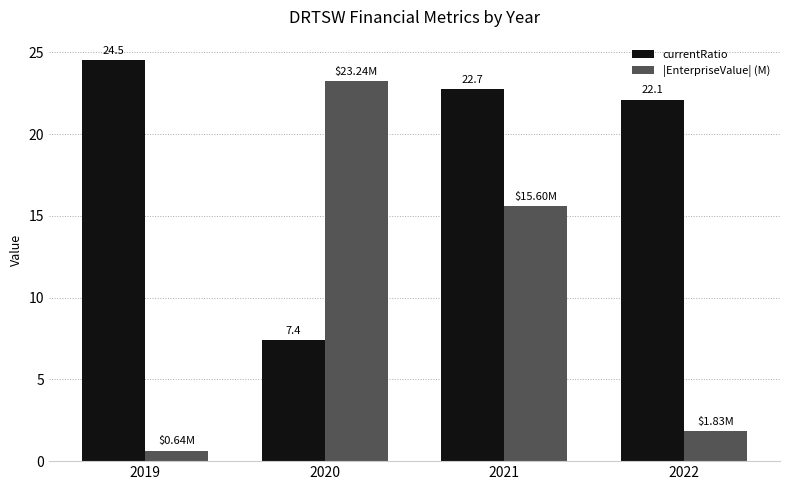

How many bars are there in total?

8